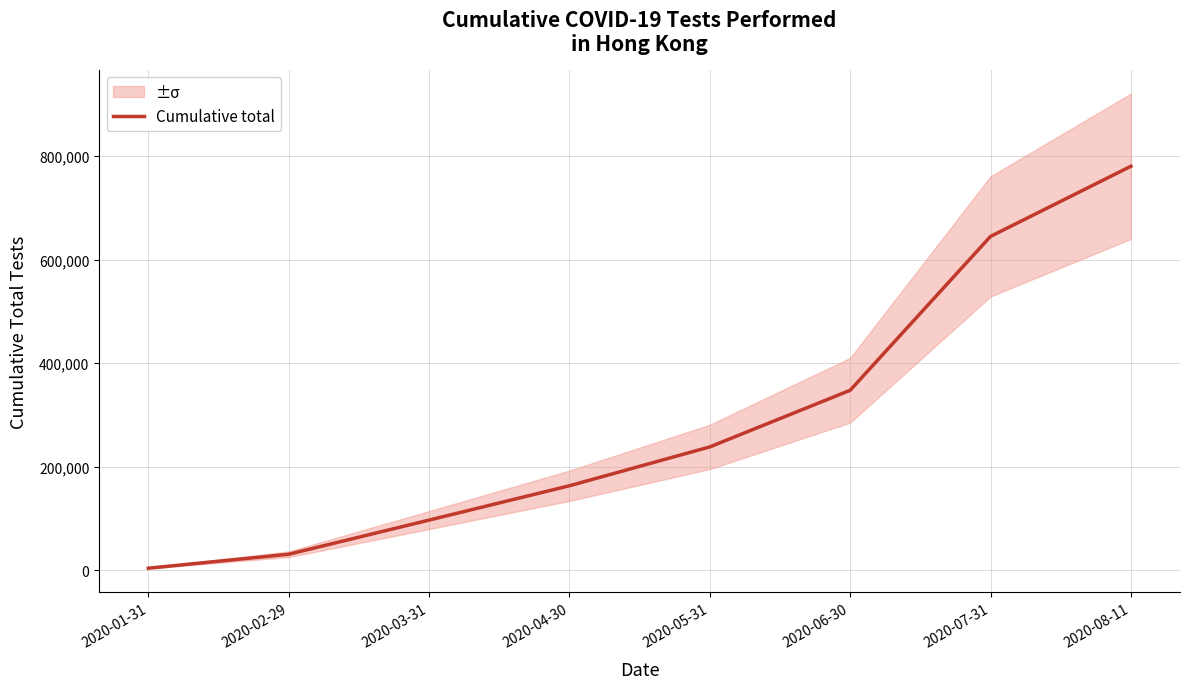

What is the sum of the values at 2020-03-31 and 2020-04-30?

259533